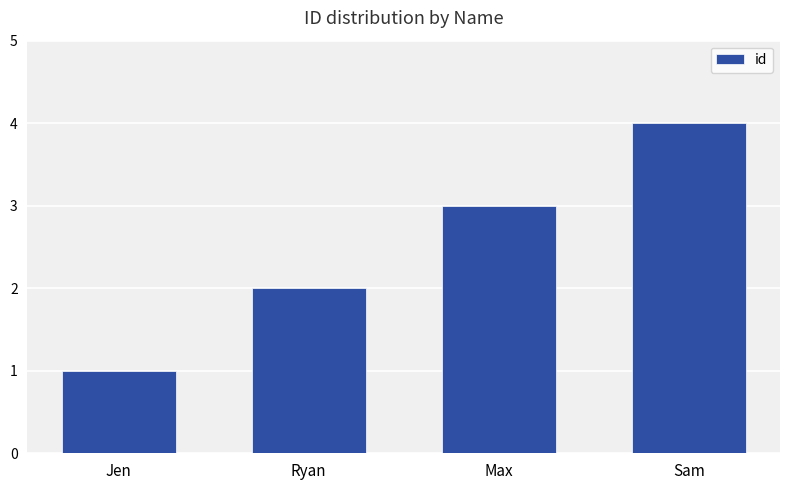

At which label is the value closest to 2?

Ryan